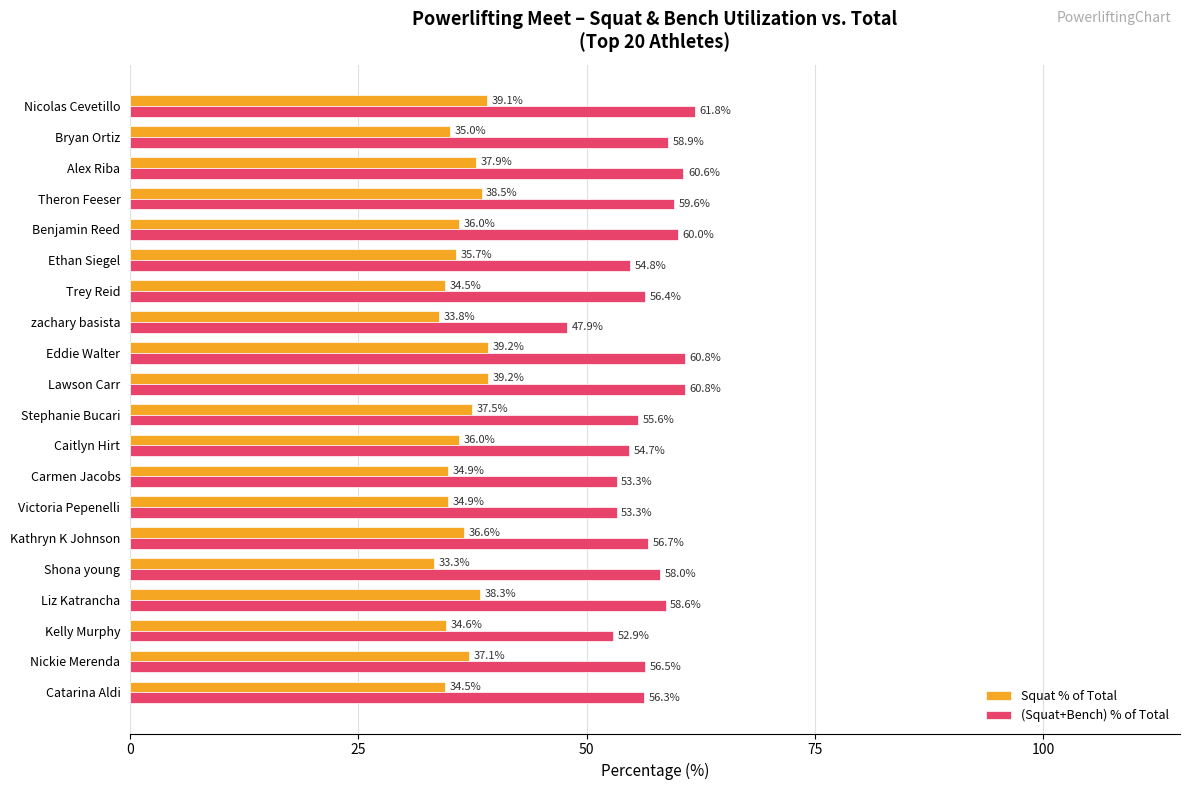

How many values in the (Squat+Bench) % of Total series exceed 56?

13